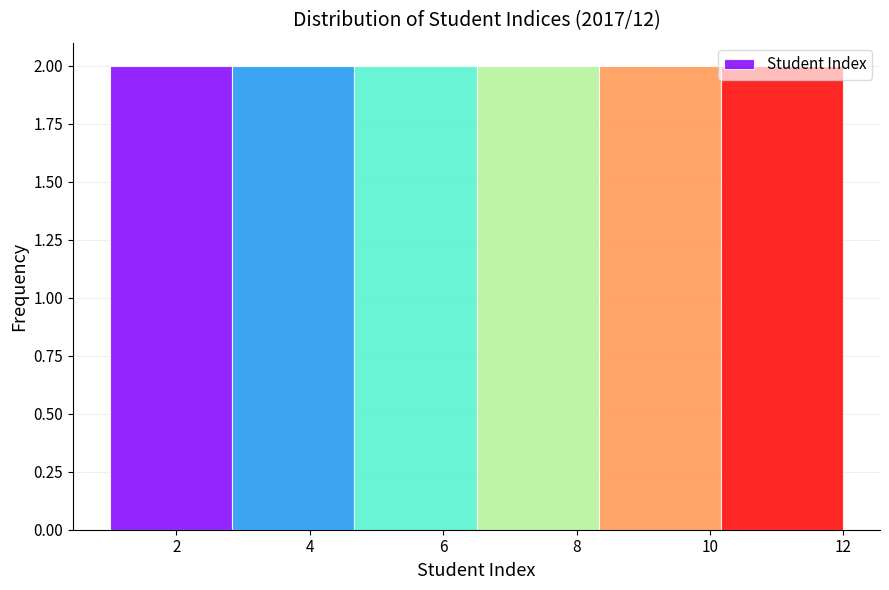

How tall is the bar that spans 6.6 to 8.4 on the x-axis? Neither the bar edges nor the heights are printed on the chart, so give them approximately, as read against the axes.

2